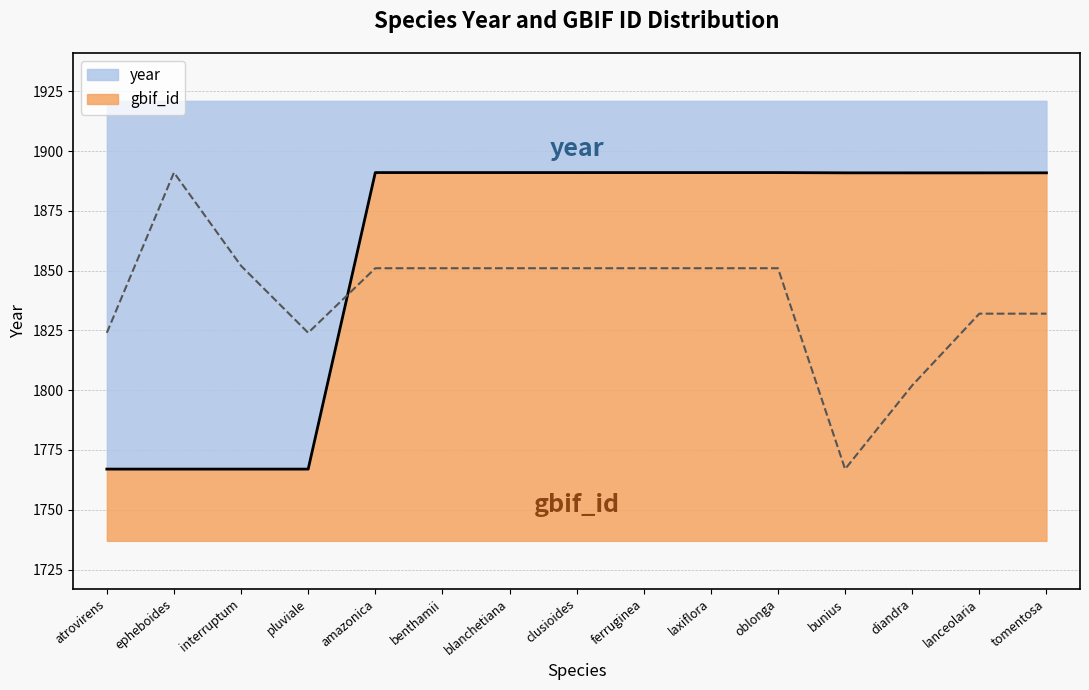

What position from the right is tomentosa?

1